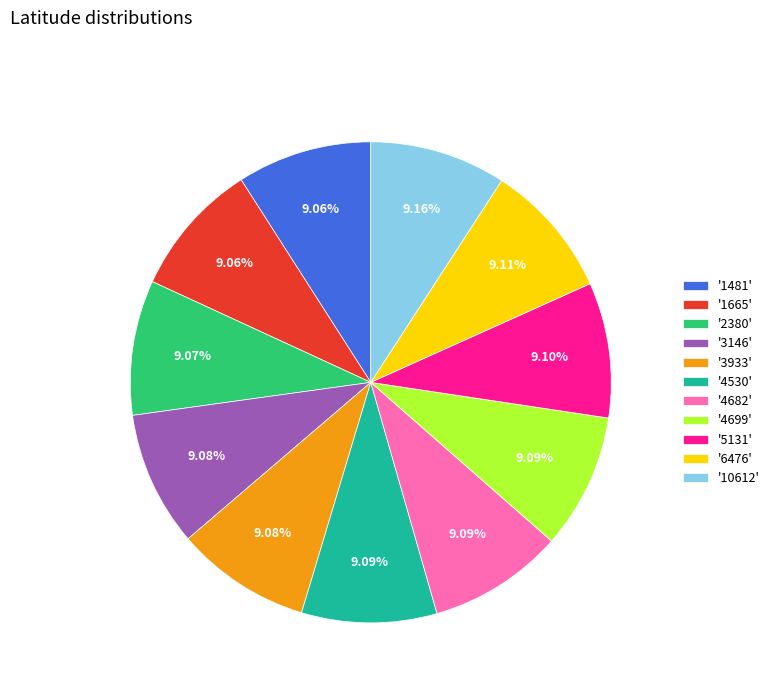

Approximately how many times larger is the value at '6476' compared to '2380'?

1.0